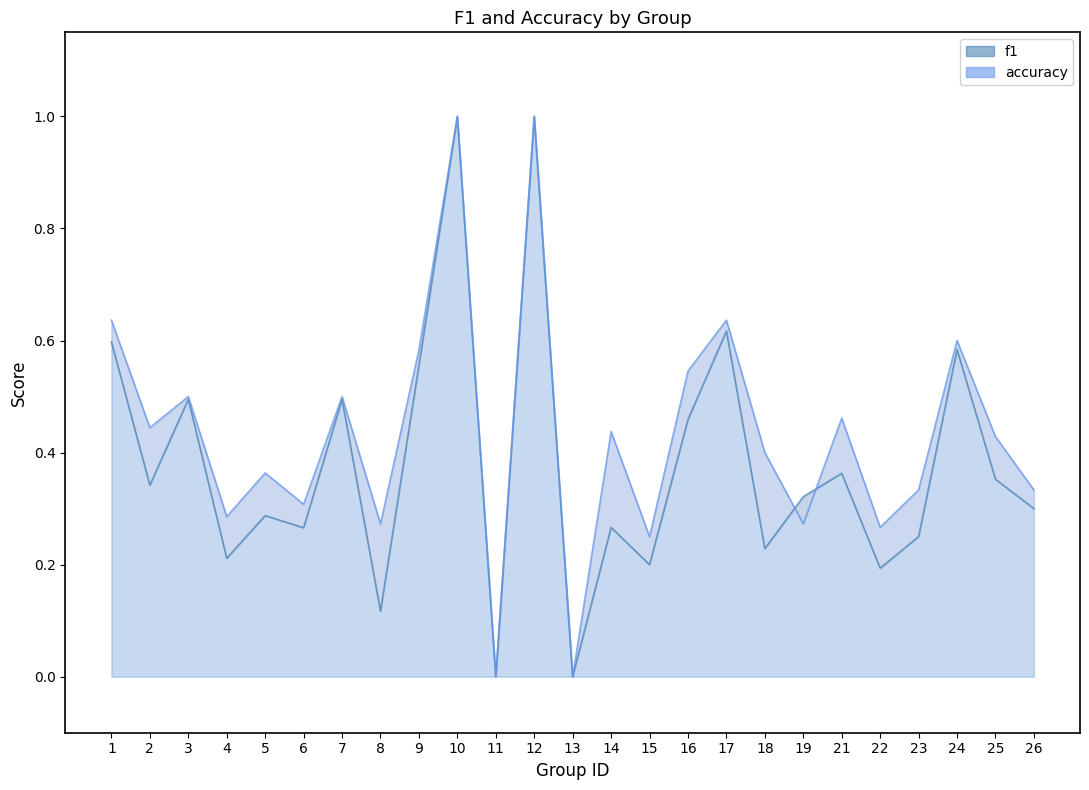

At how many categories does at least one series exceed 0?

23